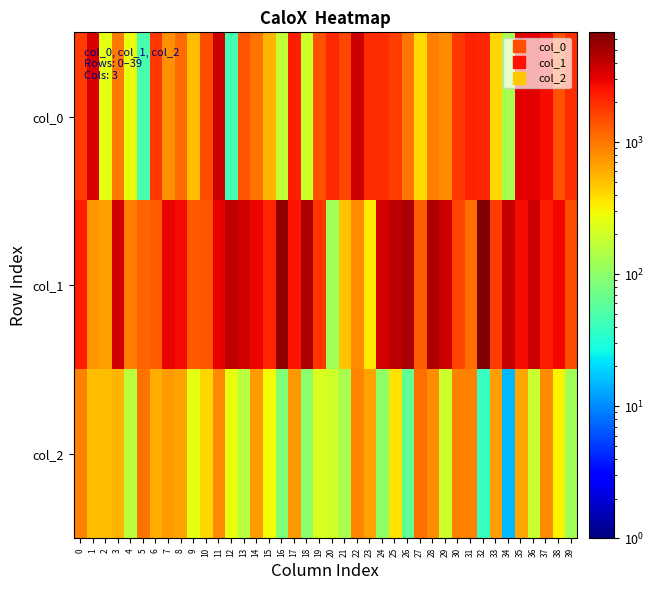

Which series has the largest total across all categories?

col_1